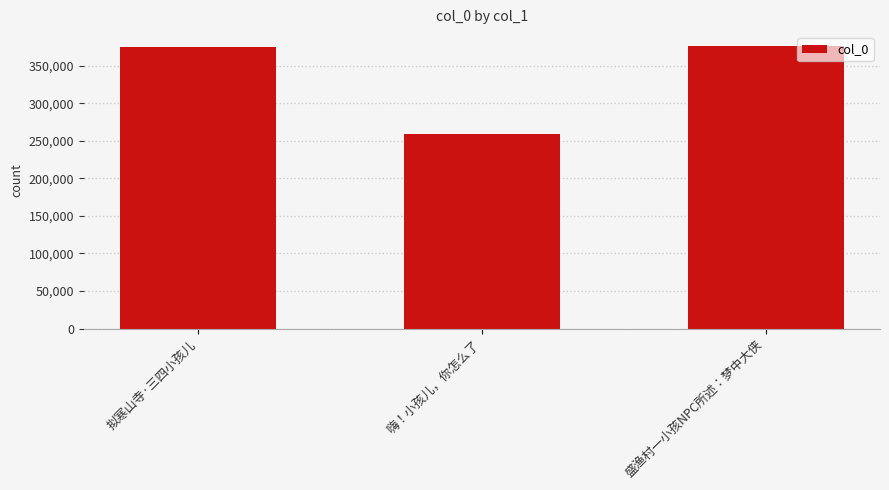

What is the sum of all values?

1009688